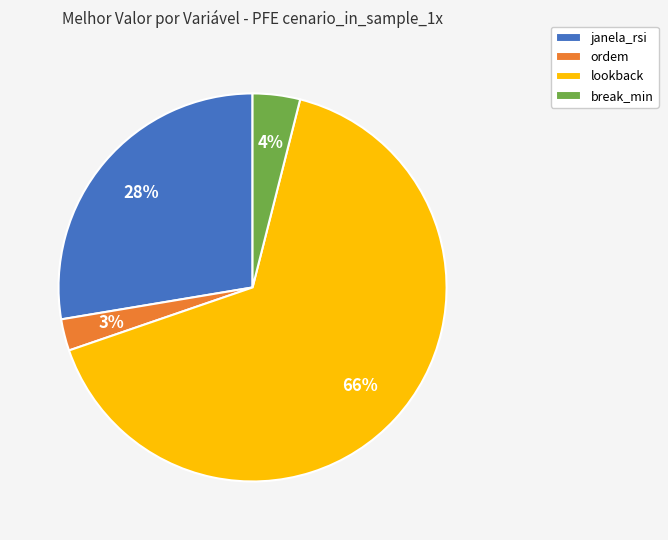

Do janela_rsi and break_min together represent more than half of the pie?

No